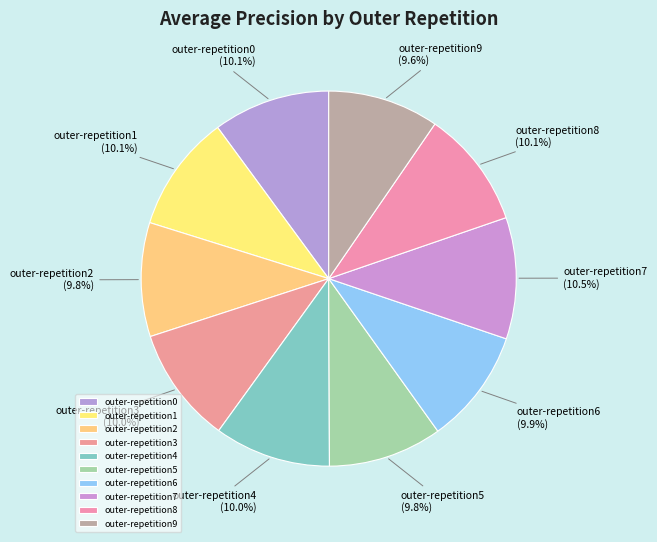

Is there any slice that represents more than half of the pie?

No